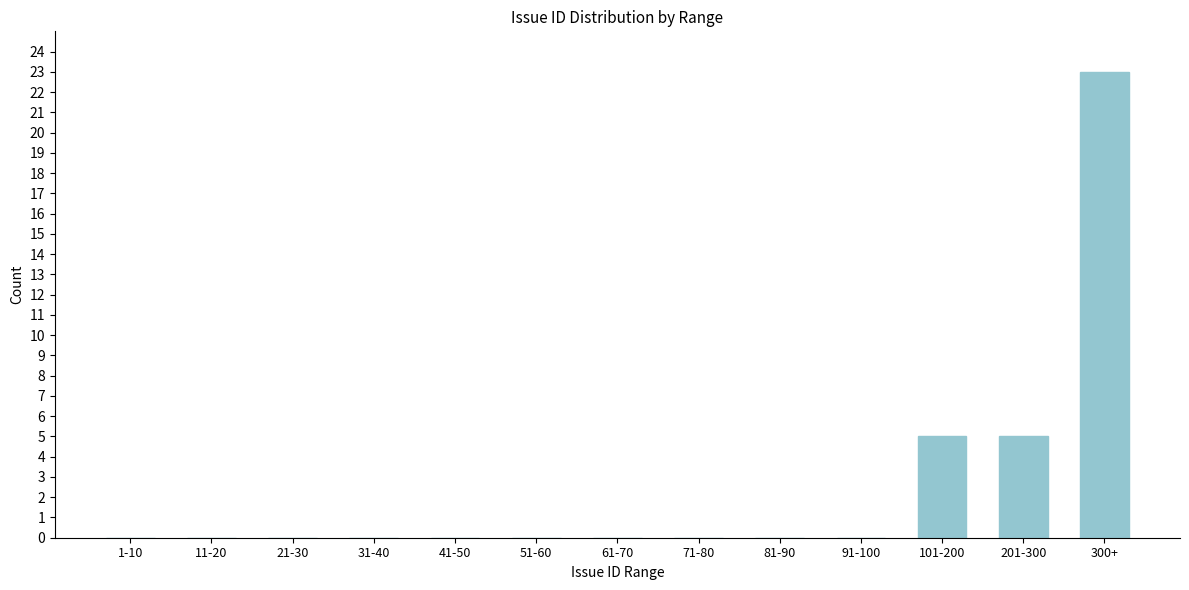

Reading right to left, transcribe all the data shown in this chart.

300+=23	201-300=5	101-200=5	91-100=0	81-90=0	71-80=0	61-70=0	51-60=0	41-50=0	31-40=0	21-30=0	11-20=0	1-10=0